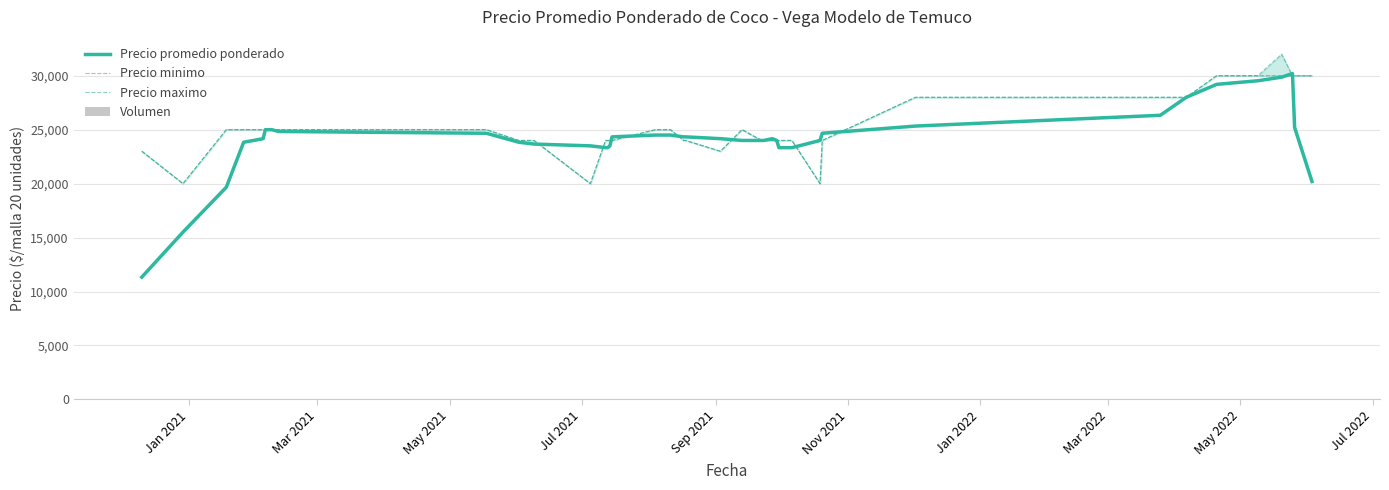

What is the approximate value of Volumen at Jan 2022?

15.0